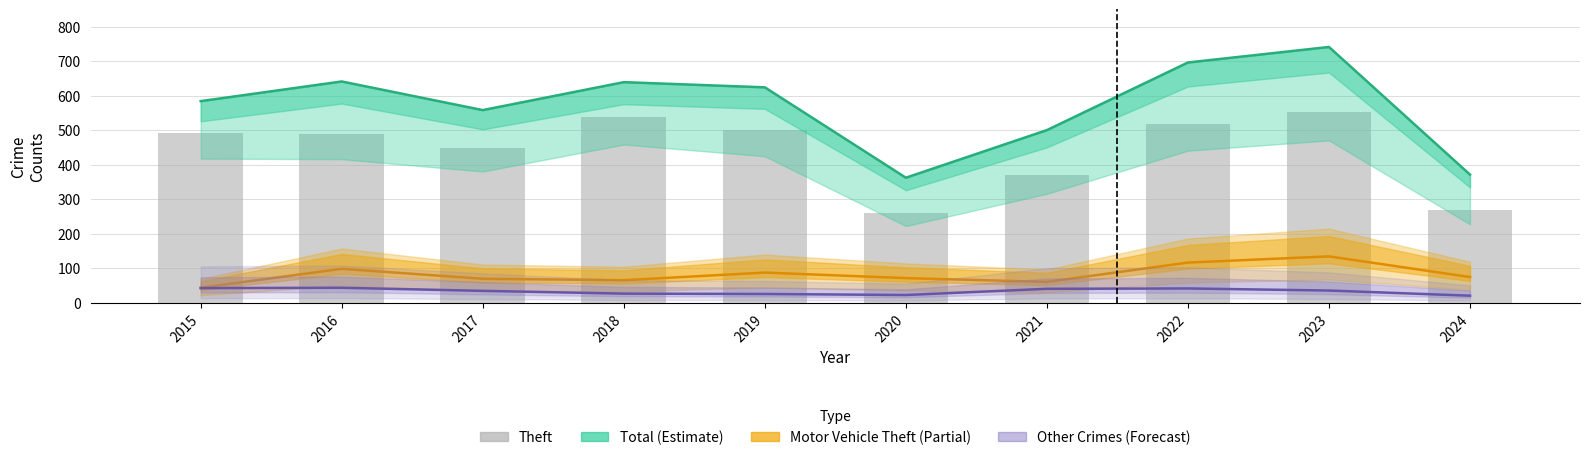

What is the spread (max minus min) of values at 2023?

706